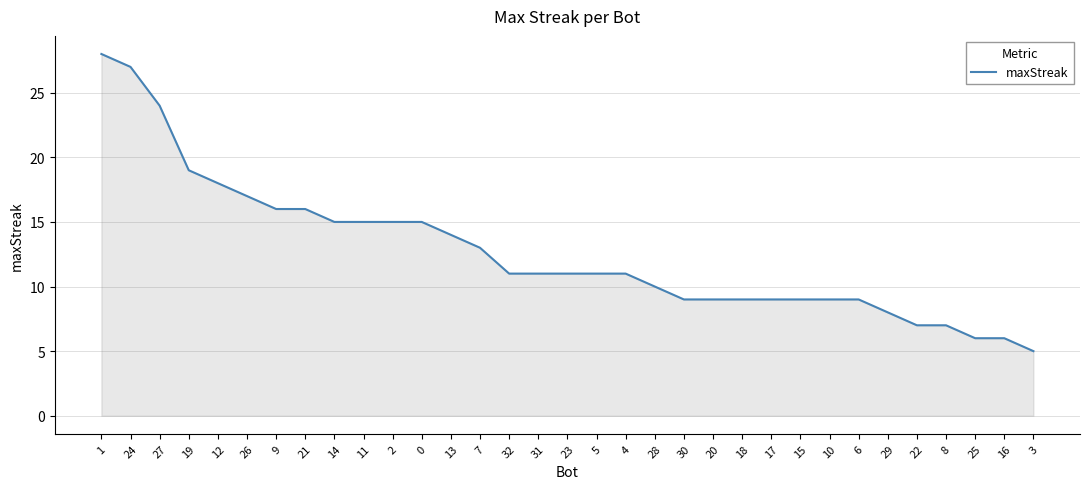

Reading left to right, transcribe all the data shown in this chart.

28	27	24	19	18	17	16	16	15	15	15	15	14	13	11	11	11	11	11	10	9	9	9	9	9	9	9	8	7	7	6	6	5